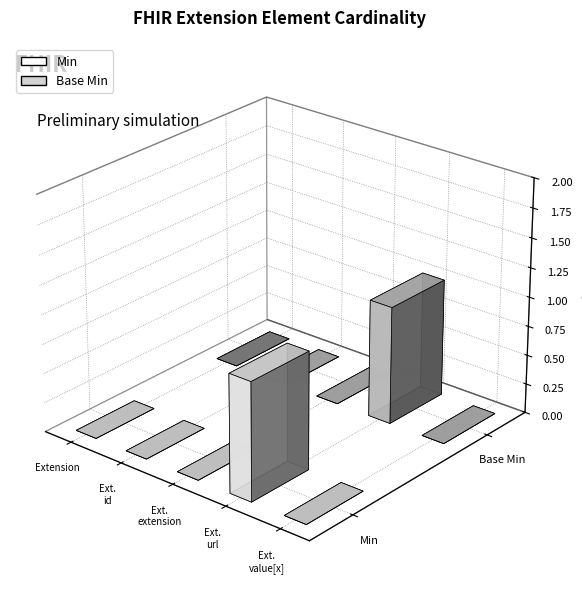

What are all the series names shown in the legend?

Min, Base Min